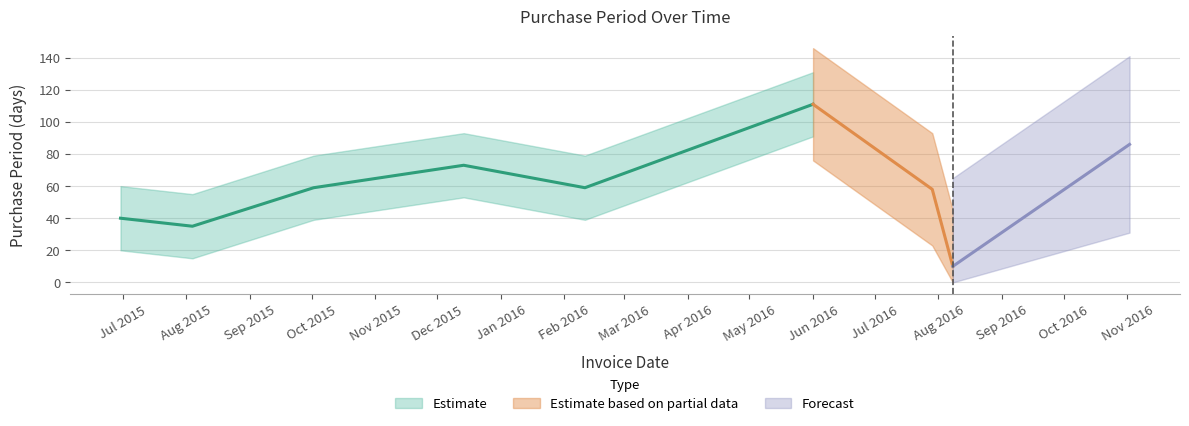

Approximately how many times larger is the value at 2015-12-14 compared to 2016-07-29?

1.3